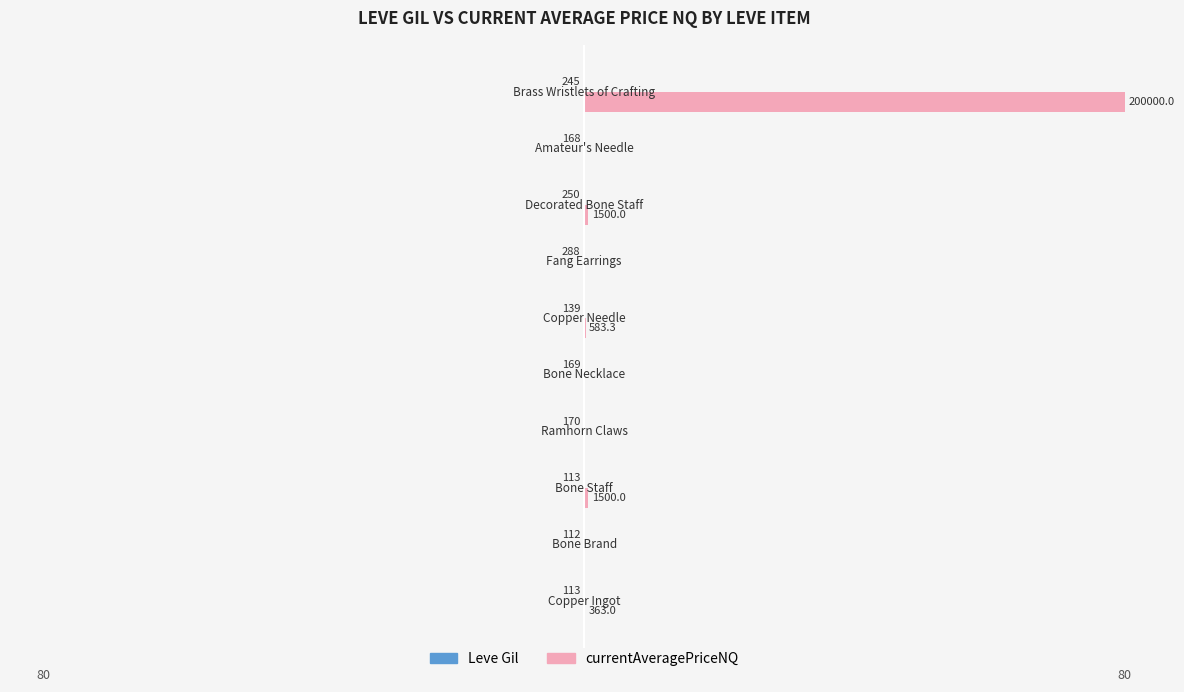

What is the difference between the currentAveragePriceNQ values at 6 and 7?

0.6